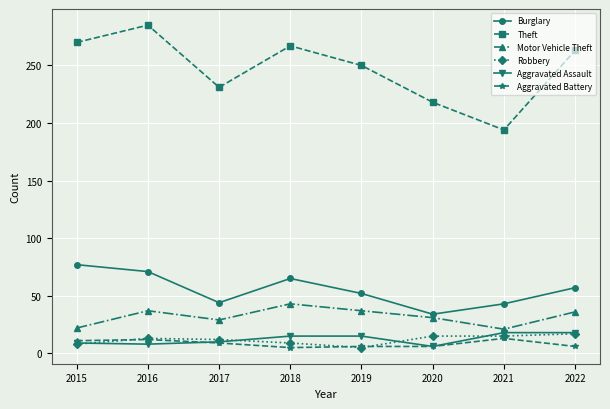

What is the difference between the Aggravated Battery values at 2019 and 2015?

5